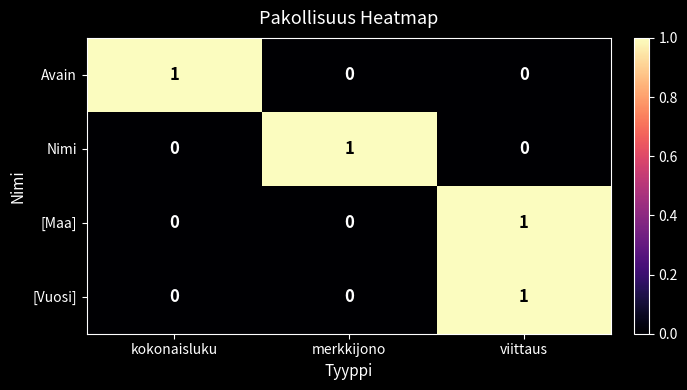

At how many categories does at least one series exceed 0?

3